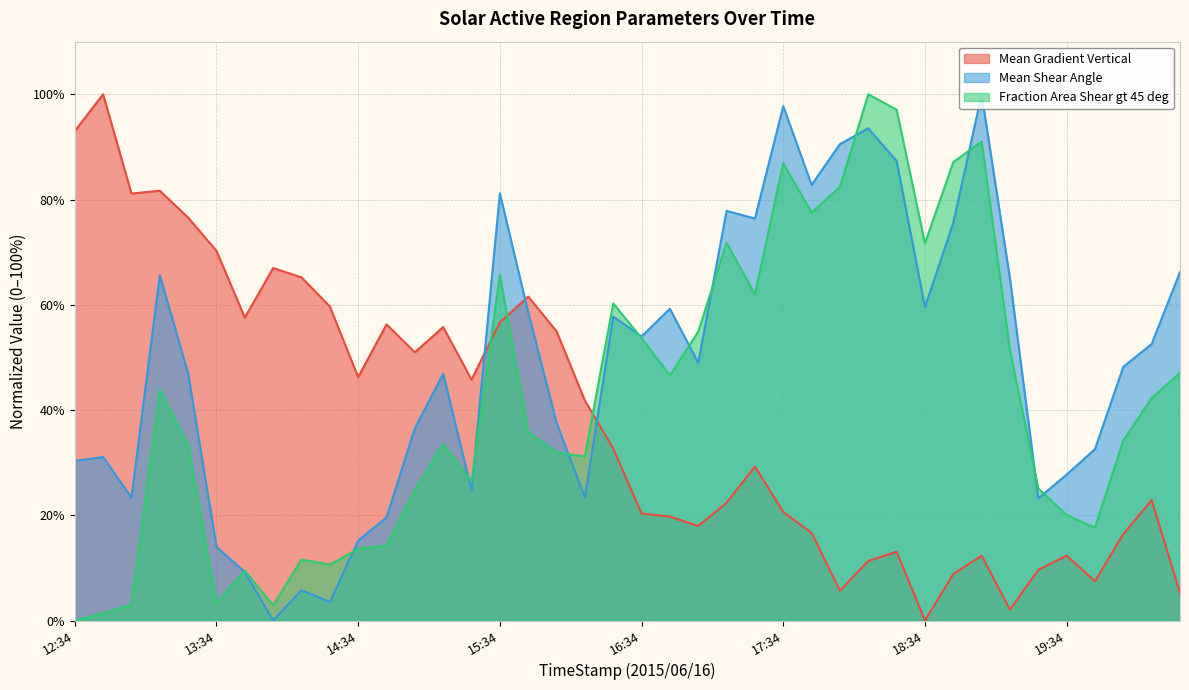

How many interior local valleys does the Mean Shear Angle series have?

11